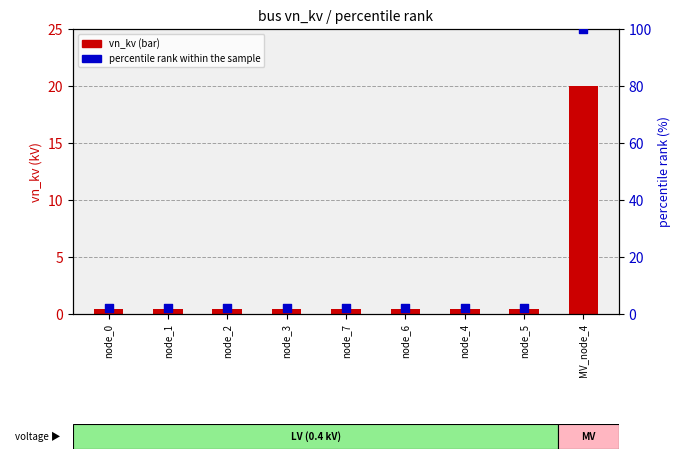

Which series contains the highest Y value?

percentile rank within the sample